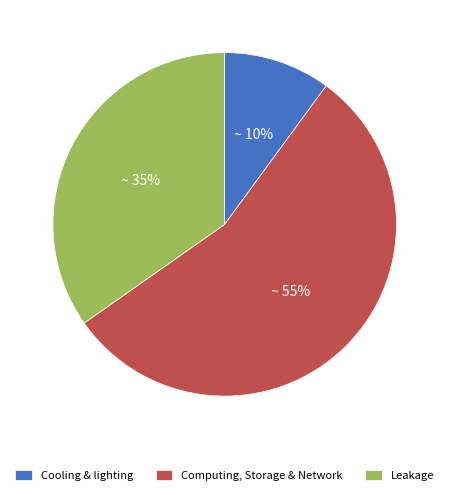

Is it true that Leakage is 24% of the pie?

False